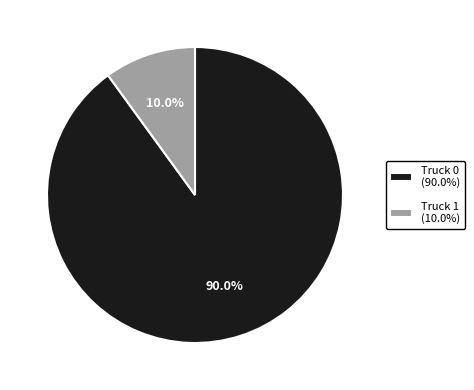

Does Truck 0 (90.0%) represent more than half of the total?

Yes